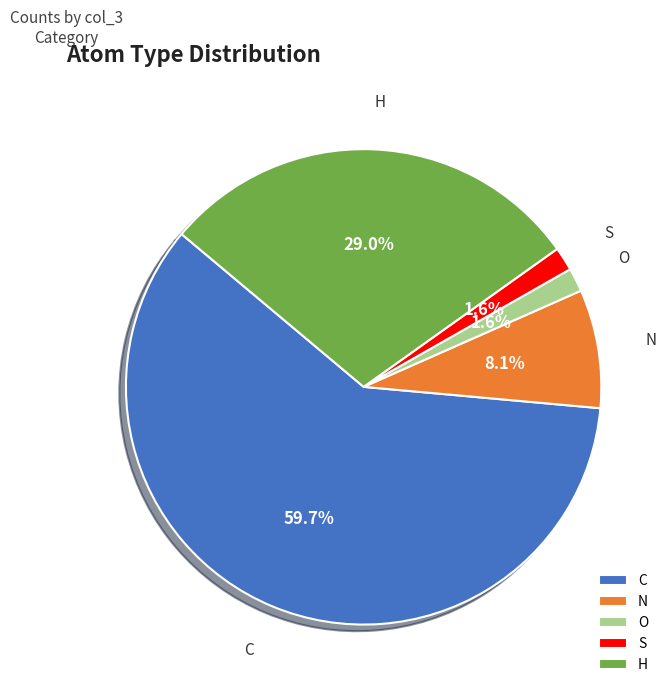

To the nearest percent, what is the average slice percentage?

20%